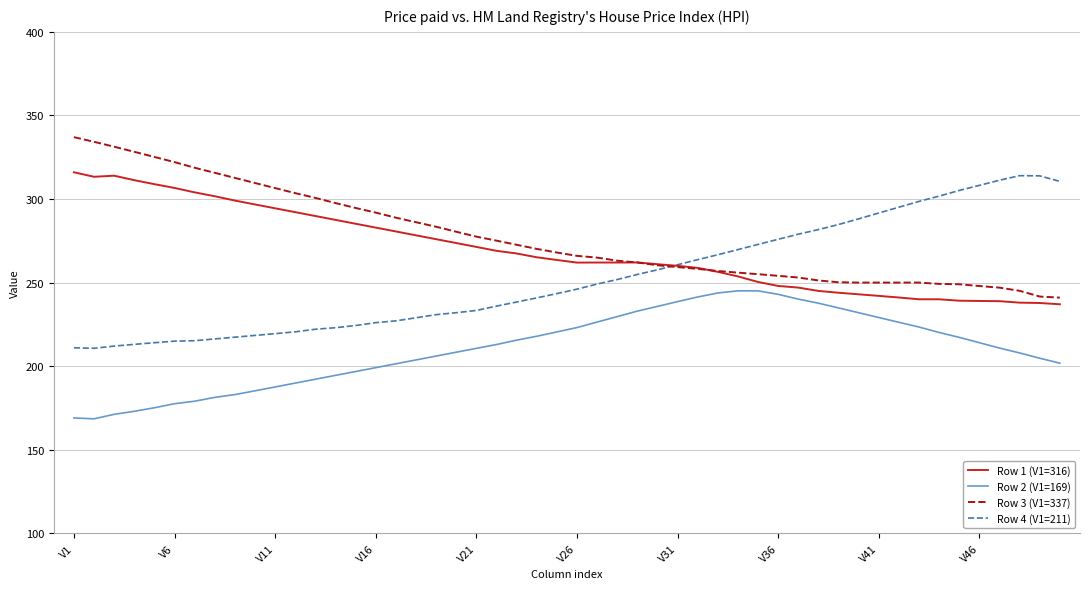

Does the chart have visible grid lines?

Yes